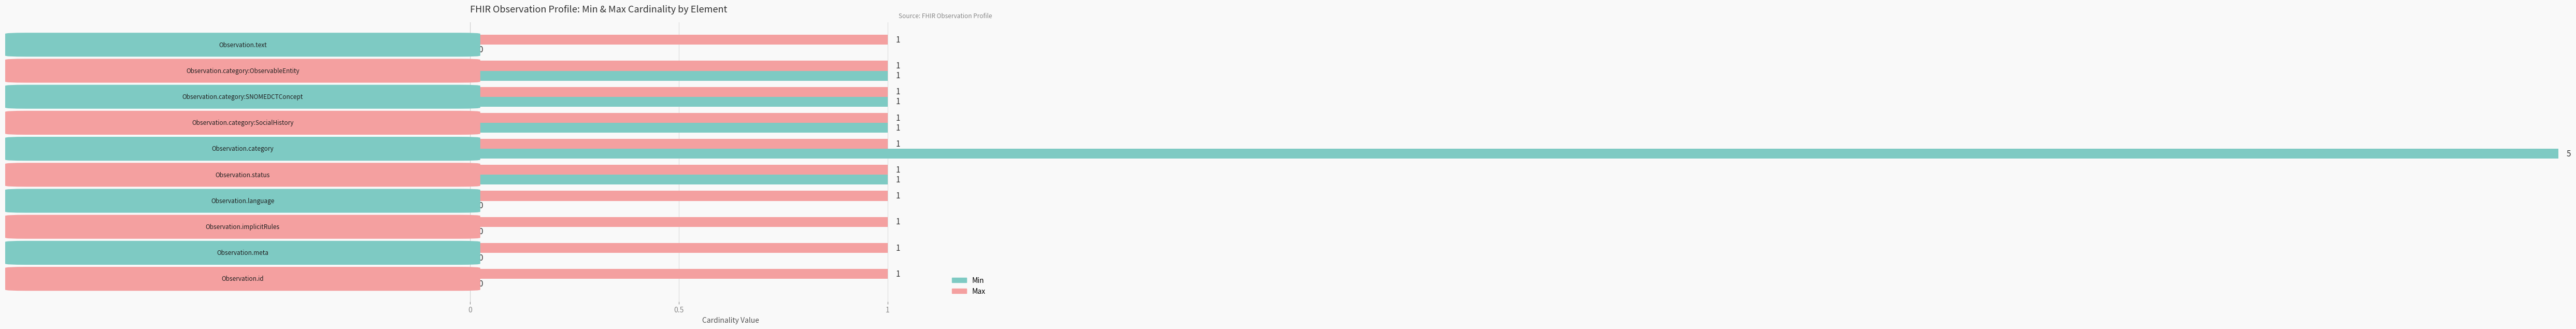

Which series has the largest range (max minus min)?

Min